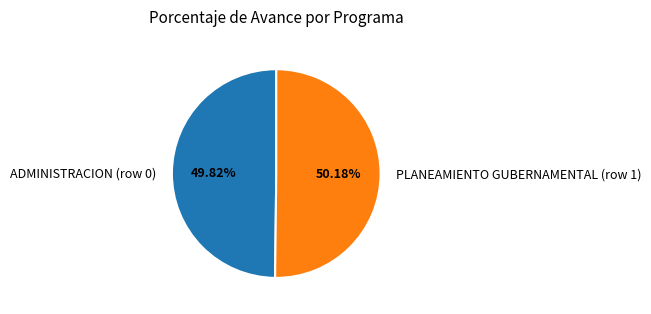

To the nearest percent, what portion does ADMINISTRACION (row 0) represent?

50%